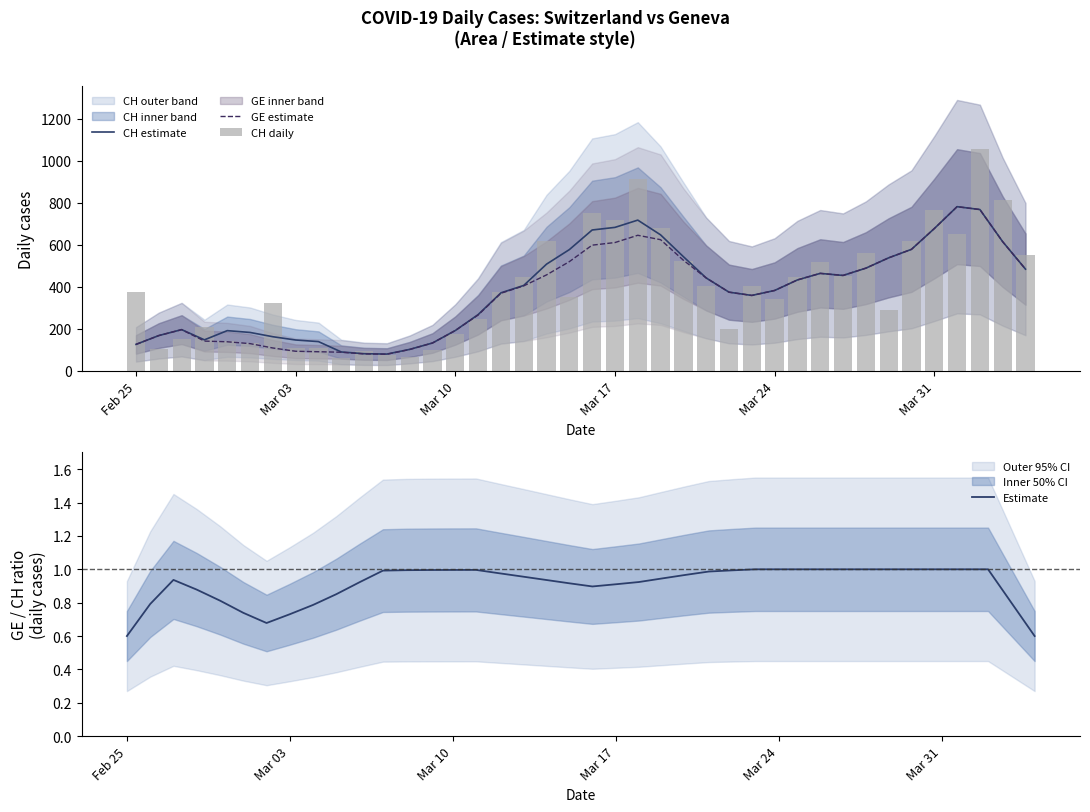

Reading left to right, what are all the values shown in this chart?

CH estimate: 126.0	168.0	196.2	147.6	191.4	182.8	162.4	146.8	139.2	89.8	81.6	79.8	102.2	132.6	192.0	267.8	371.4	406.6	508.0	577.2	670.6	683.0	717.6	647.4	543.6	442.2	374.6	359.0	382.6	432.8	464.0	454.2	488.8	538.0	578.4	677.2	781.6	768.0	614.8	484.2
GE estimate: 126.0	168.0	196.2	141.6	138.4	129.6	108.8	93.2	91.0	88.6	80.6	79.2	101.6	132.6	192.0	265.8	369.4	404.6	456.8	520.0	598.4	610.8	645.4	624.4	526.6	442.2	374.6	359.0	382.6	432.8	464.0	454.2	488.8	538.0	578.4	677.2	781.6	768.0	614.8	484.2
CH daily: 375.0	104.0	151.0	210.0	141.0	132.0	323.0	108.0	108.0	63.0	94.0	76.0	67.0	99.0	175.0	246.0	373.0	446.0	617.0	351.0	753.0	719.0	913.0	679.0	524.0	402.0	200.0	406.0	341.0	446.0	520.0	451.0	562.0	292.0	619.0	766.0	653.0	1056.0	814.0	551.0
Estimate: 0.6	0.8	0.9	0.9	0.8	0.7	0.7	0.7	0.8	0.9	0.9	1.0	1.0	1.0	1.0	1.0	1.0	1.0	0.9	0.9	0.9	0.9	0.9	0.9	1.0	1.0	1.0	1.0	1.0	1.0	1.0	1.0	1.0	1.0	1.0	1.0	1.0	1.0	0.8	0.6